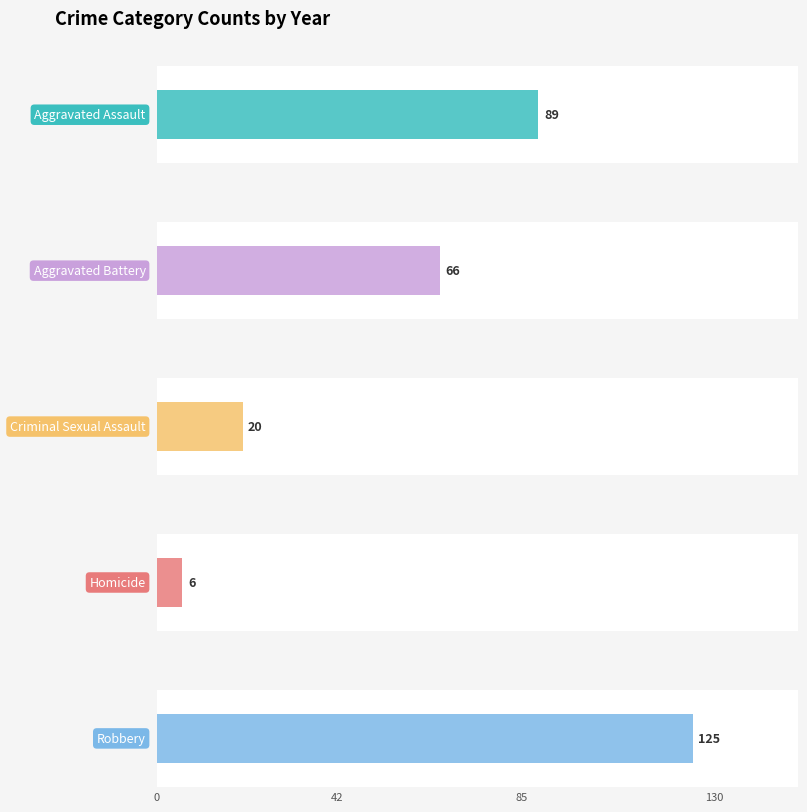

The Homicide series shows 6 at 2020. True or false?

True